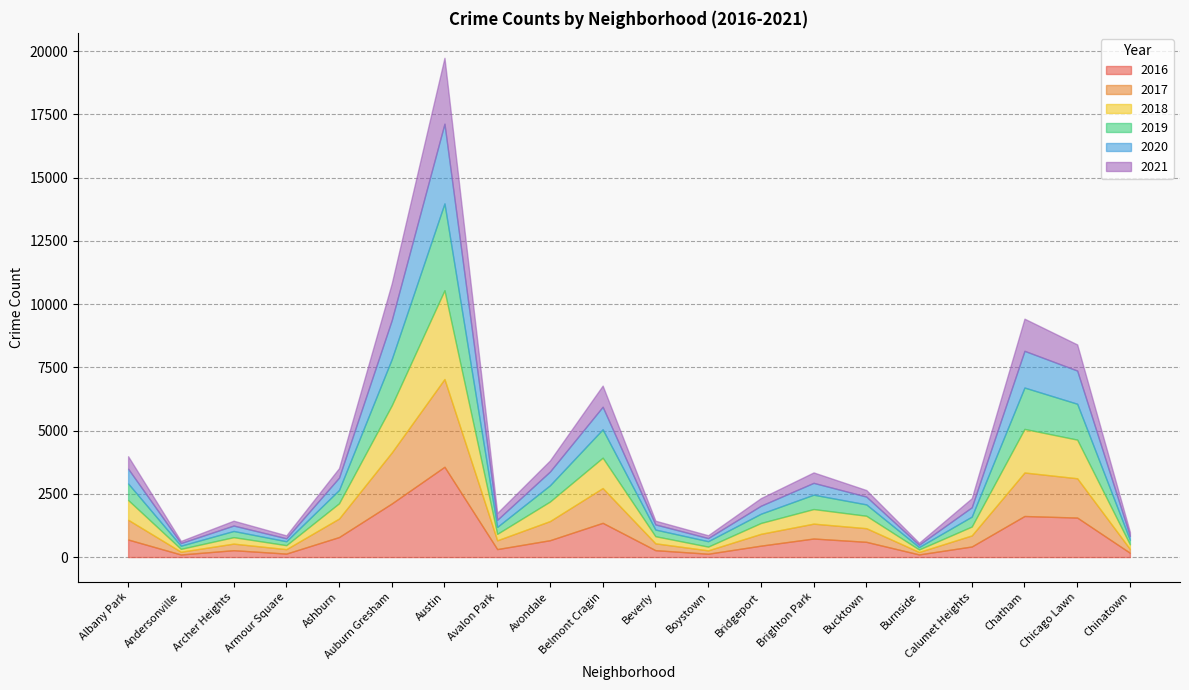

How many series are shown in this chart?

6